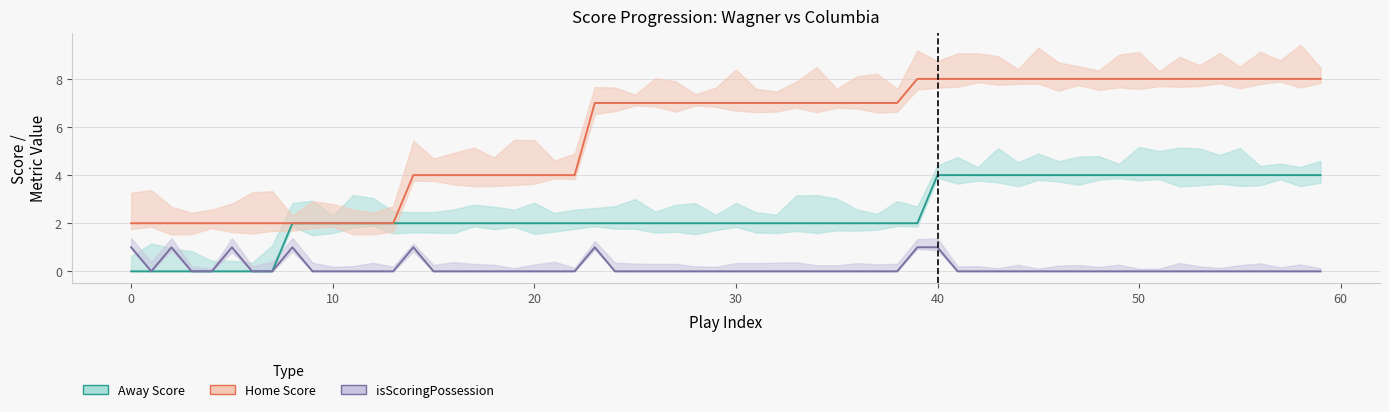

What is the approximate value of Home Score at 3?

2